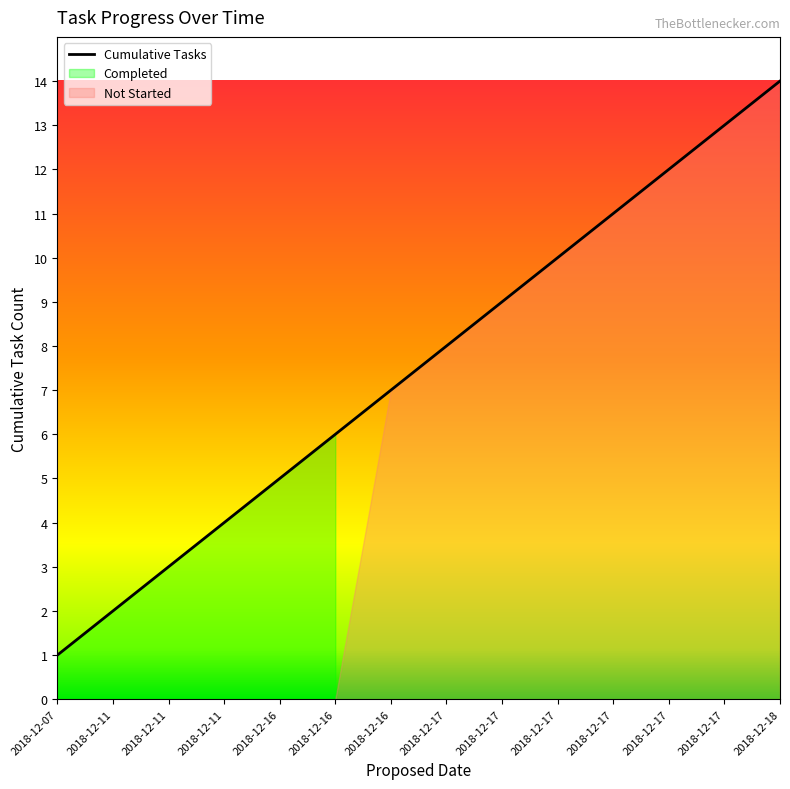

Approximately how many times larger is the value at 2018-12-17 compared to 2018-12-17?

1.1